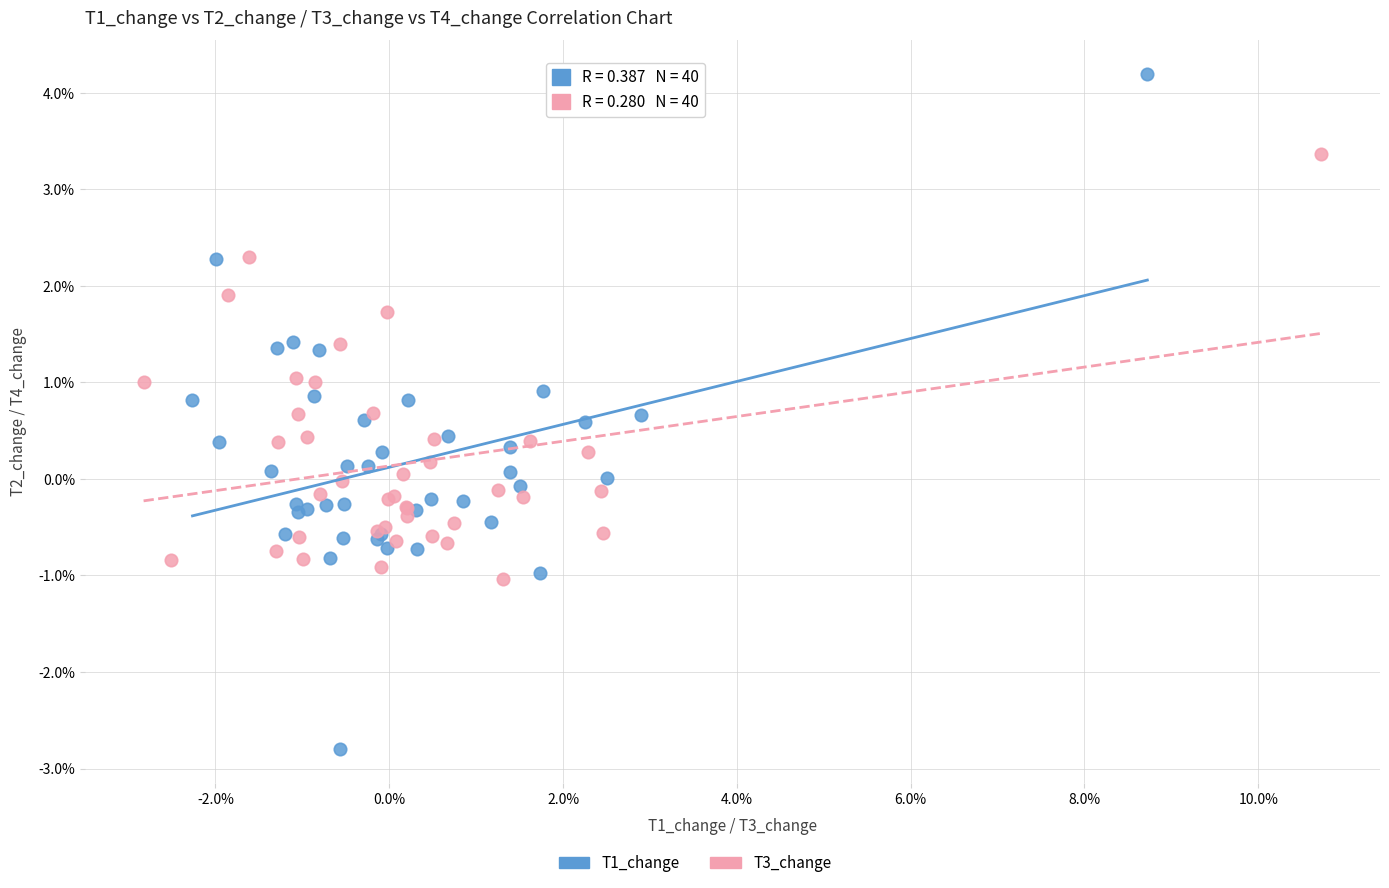

Which series contains the highest Y value?

T1_change